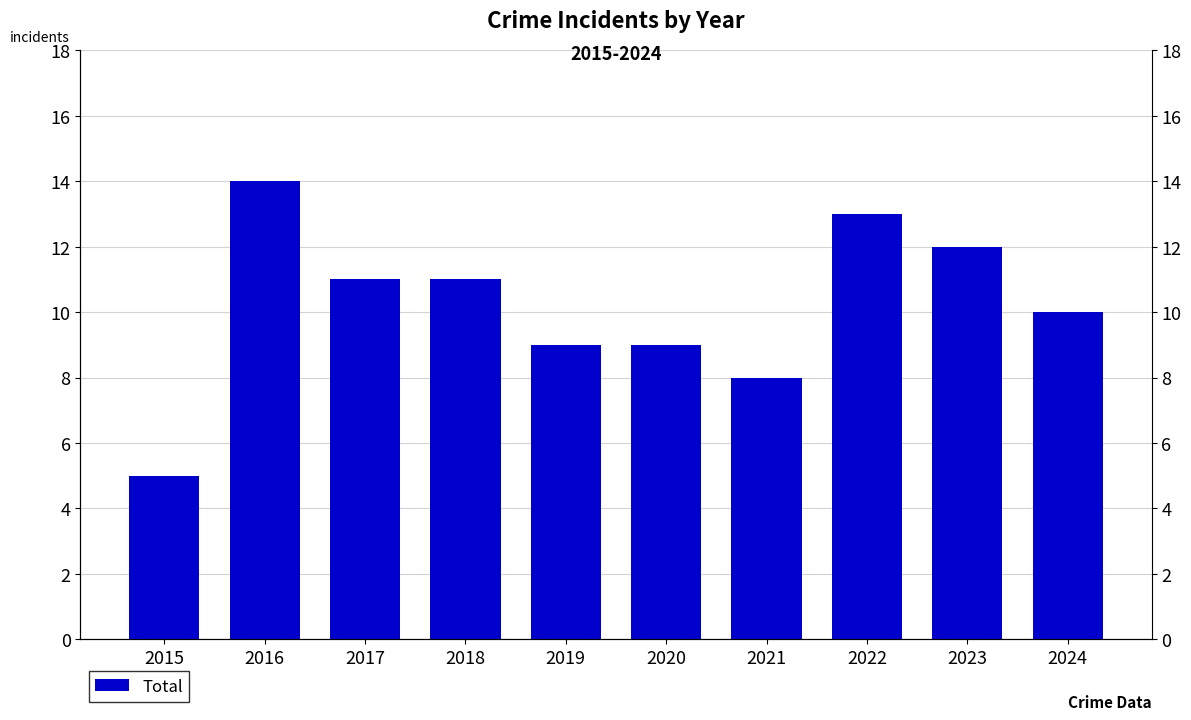

What is the value of the 7th bar from the left?

8